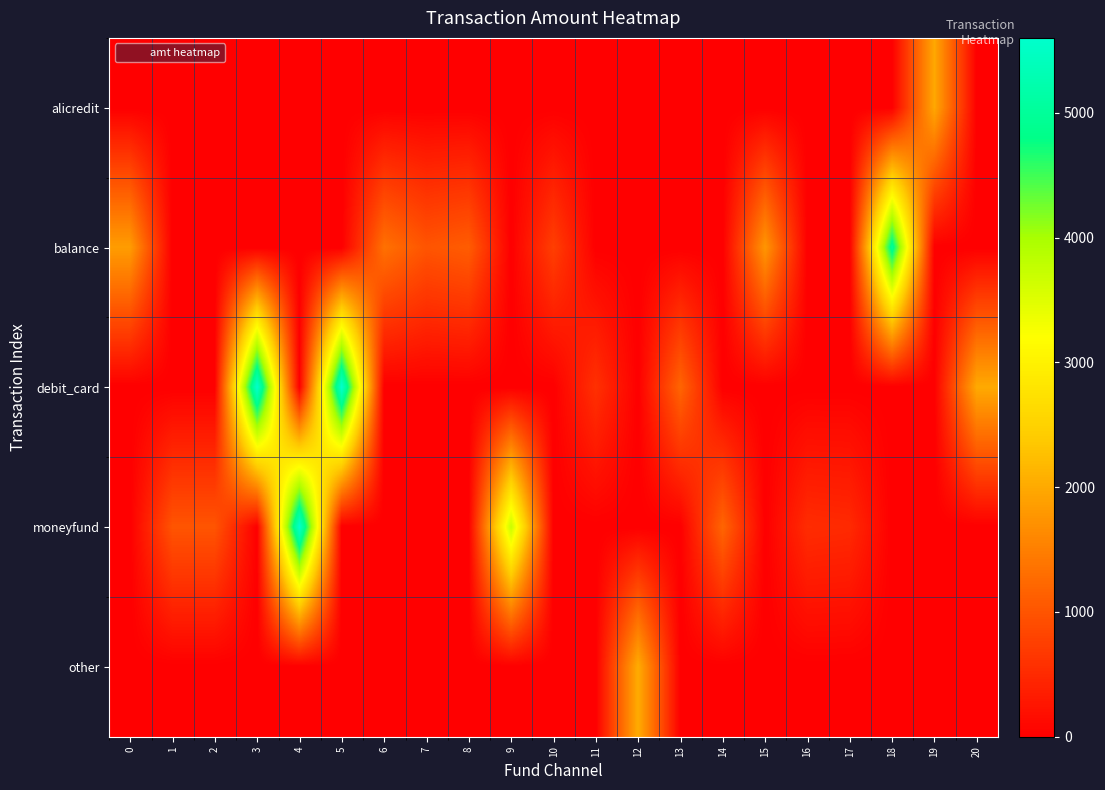

What is the difference between the highest and lowest values at 1?

1000.0